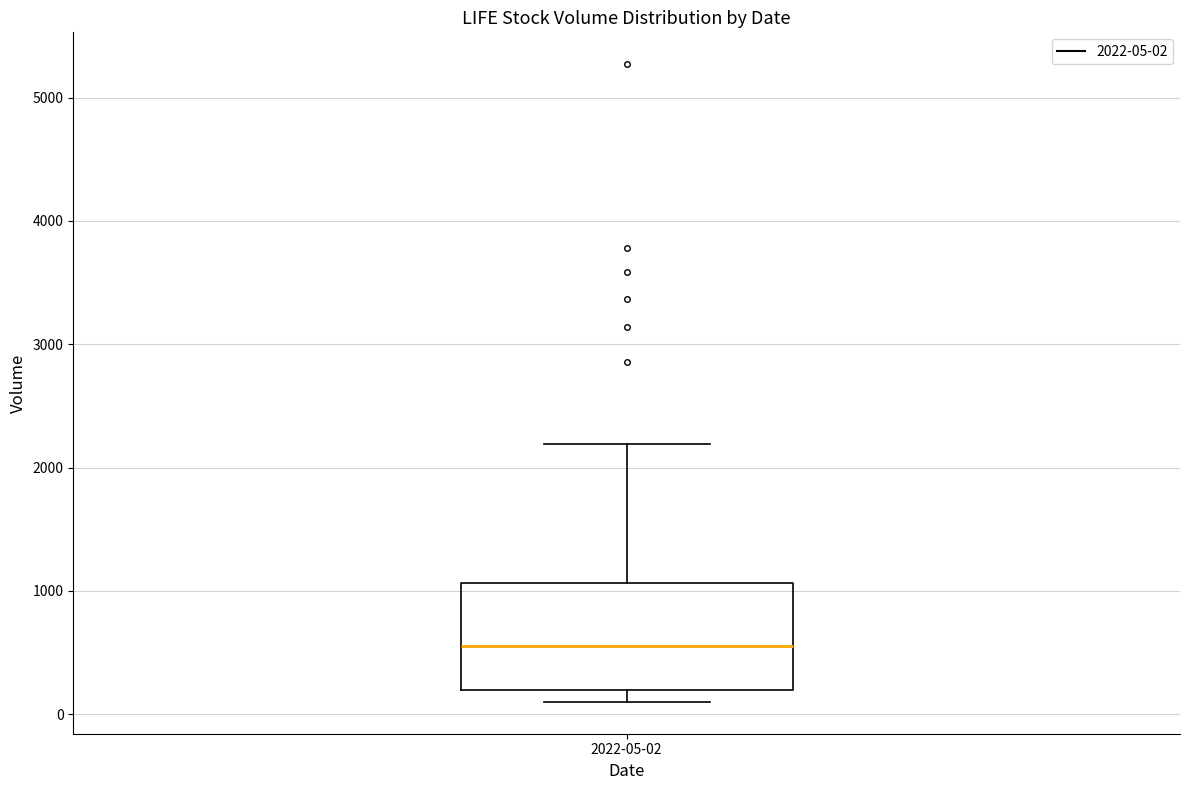

Where is the upper edge of the box for 2022-05-02 on the y-axis? The values are not printed on the chart, so give them approximately, as read against the axis.

1100